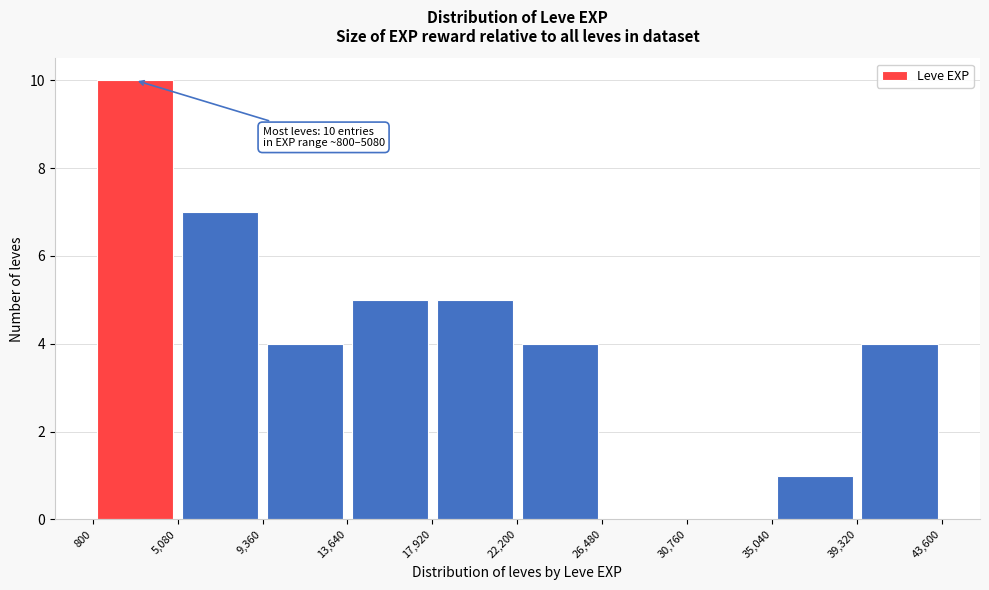

Over which range of the x-axis is the bar tallest?

800 to 5,080